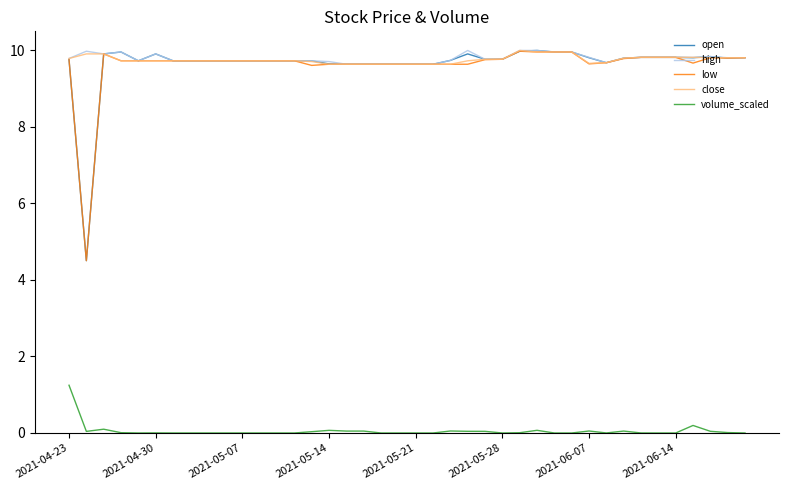

What is the lowest value of the open series?

4.5